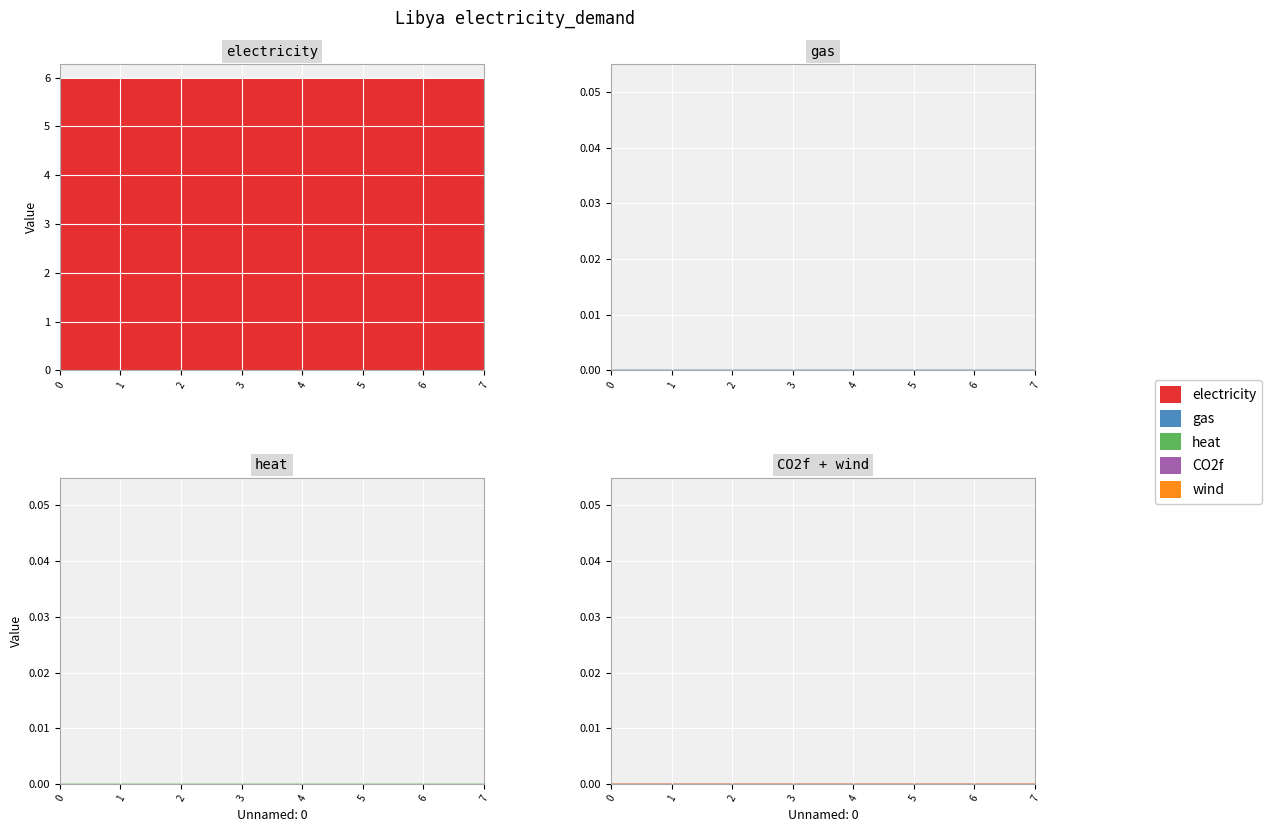

What is the value of the electricity point at the 3rd from the left?

6.0